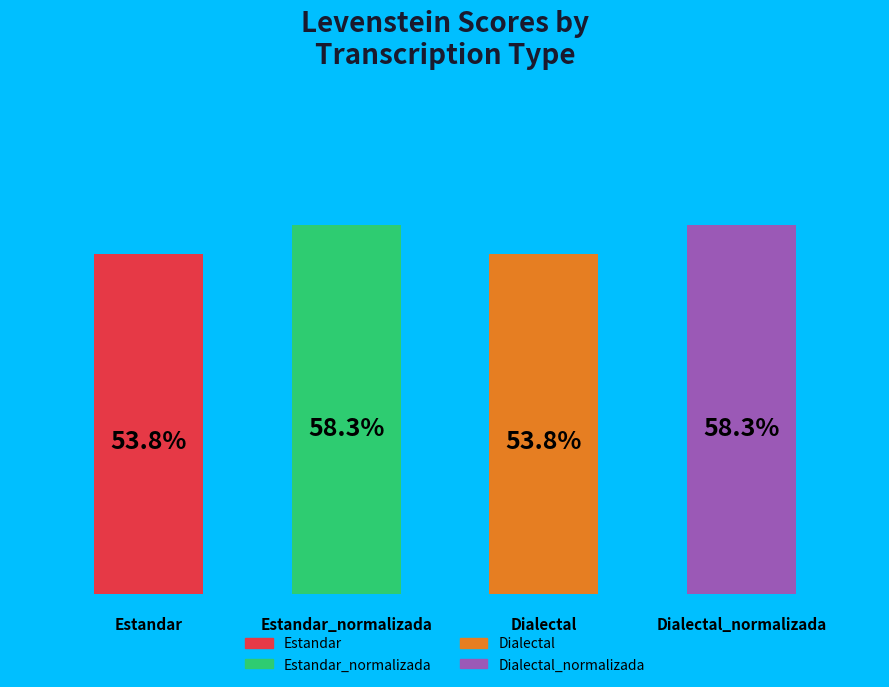

How many bars are there in total?

4